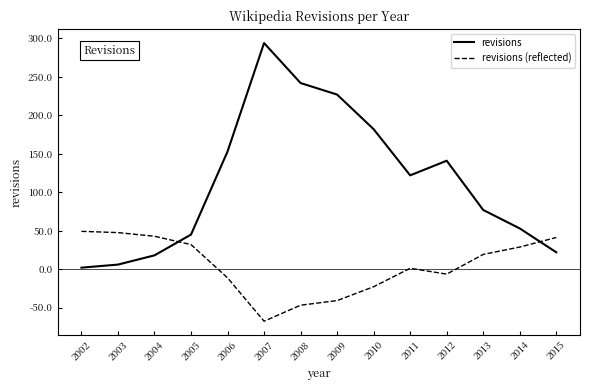

Where is the first local minimum for revisions?

2011